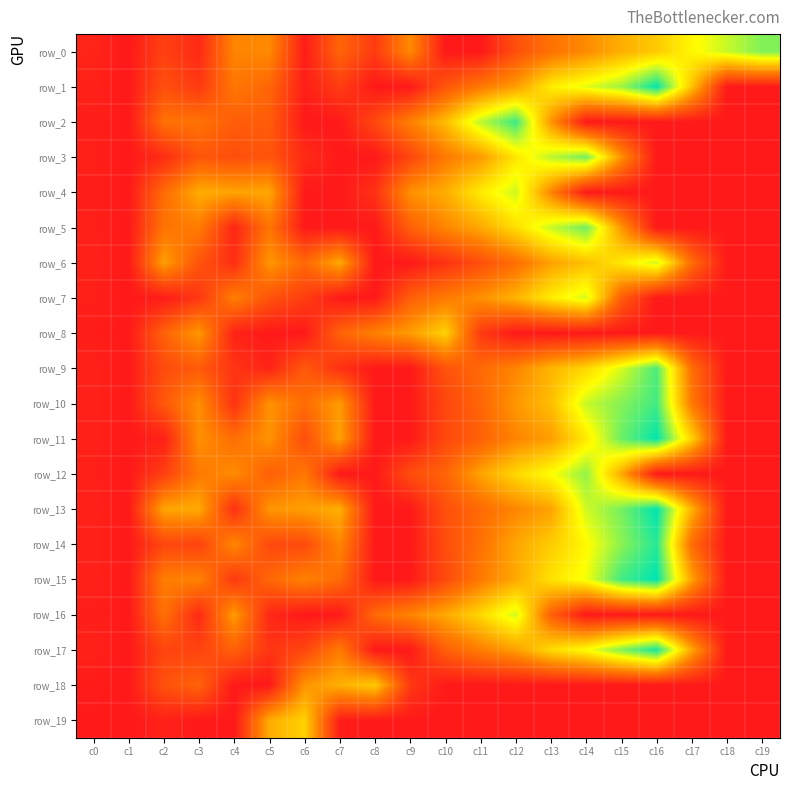

The value of row_9 at c11 is 37. True or false?

False